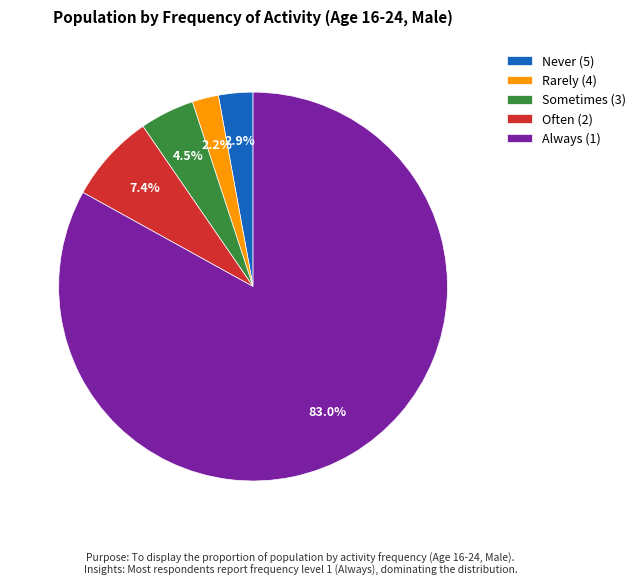

Is the sum of Always (1) and Rarely (4) greater than half?

Yes